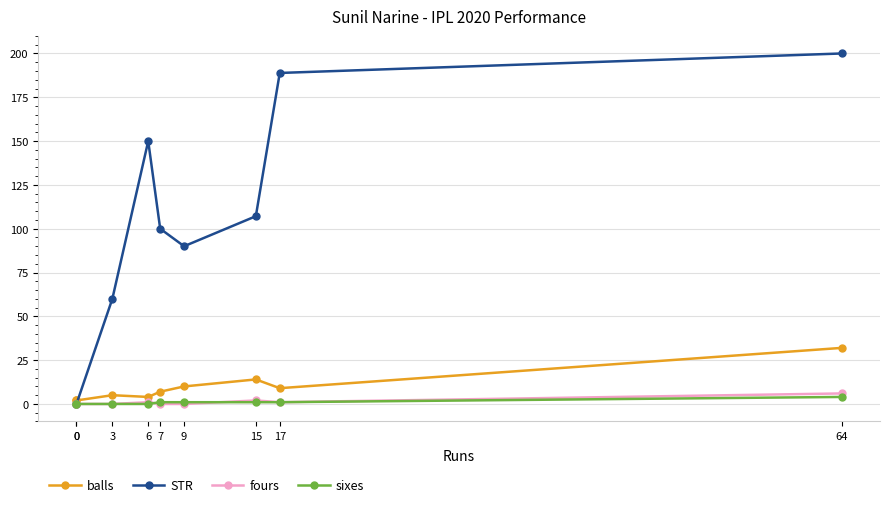

True or false: fours has a value of 1.0 at 17.

True